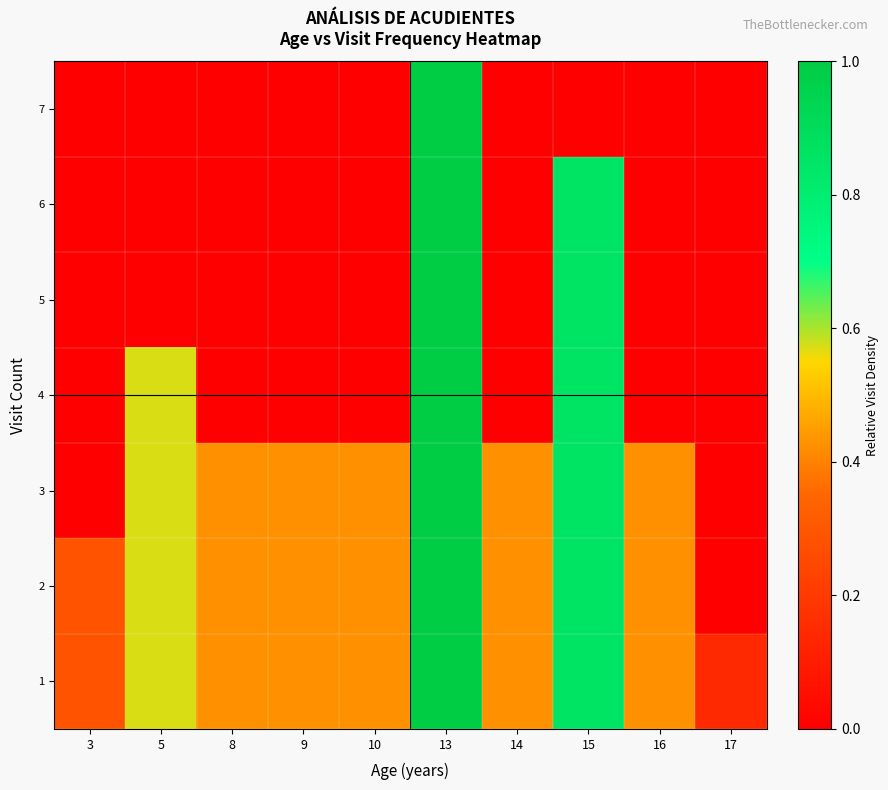

Reading left to right, extract all data points from this chart.

1: 3=0.3	5=0.6	8=0.4	9=0.4	10=0.4	13=1.0	14=0.4	15=0.9	16=0.4	17=0.1
2: 3=0.3	5=0.6	8=0.4	9=0.4	10=0.4	13=1.0	14=0.4	15=0.9	16=0.4	17=0.0
3: 3=0.0	5=0.6	8=0.4	9=0.4	10=0.4	13=1.0	14=0.4	15=0.9	16=0.4	17=0.0
4: 3=0.0	5=0.6	8=0.0	9=0.0	10=0.0	13=1.0	14=0.0	15=0.9	16=0.0	17=0.0
5: 3=0.0	5=0.0	8=0.0	9=0.0	10=0.0	13=1.0	14=0.0	15=0.9	16=0.0	17=0.0
6: 3=0.0	5=0.0	8=0.0	9=0.0	10=0.0	13=1.0	14=0.0	15=0.9	16=0.0	17=0.0
7: 3=0.0	5=0.0	8=0.0	9=0.0	10=0.0	13=1.0	14=0.0	15=0.0	16=0.0	17=0.0